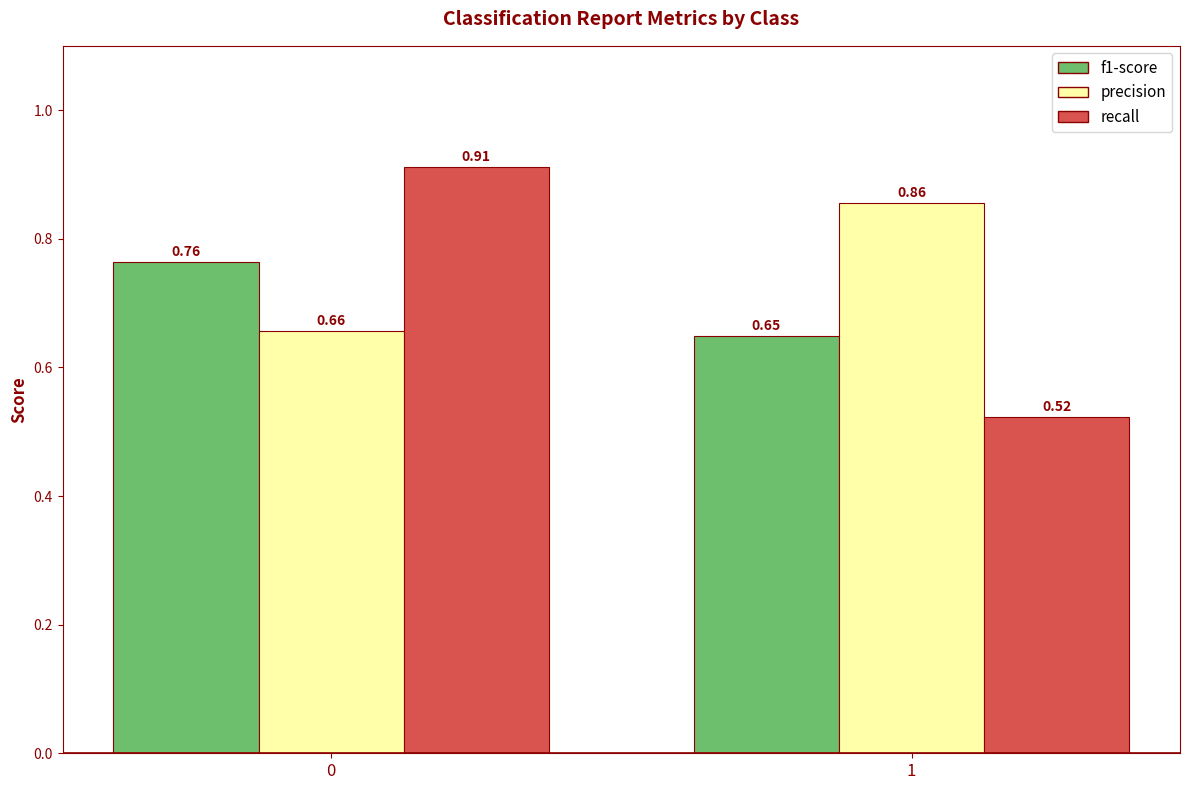

At how many categories does at least one series exceed 0?

2